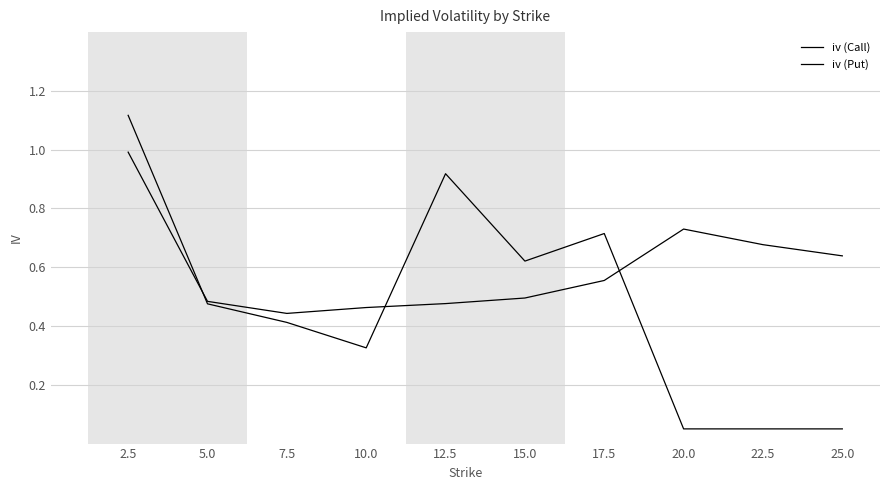

How many lines are shown in the chart?

2